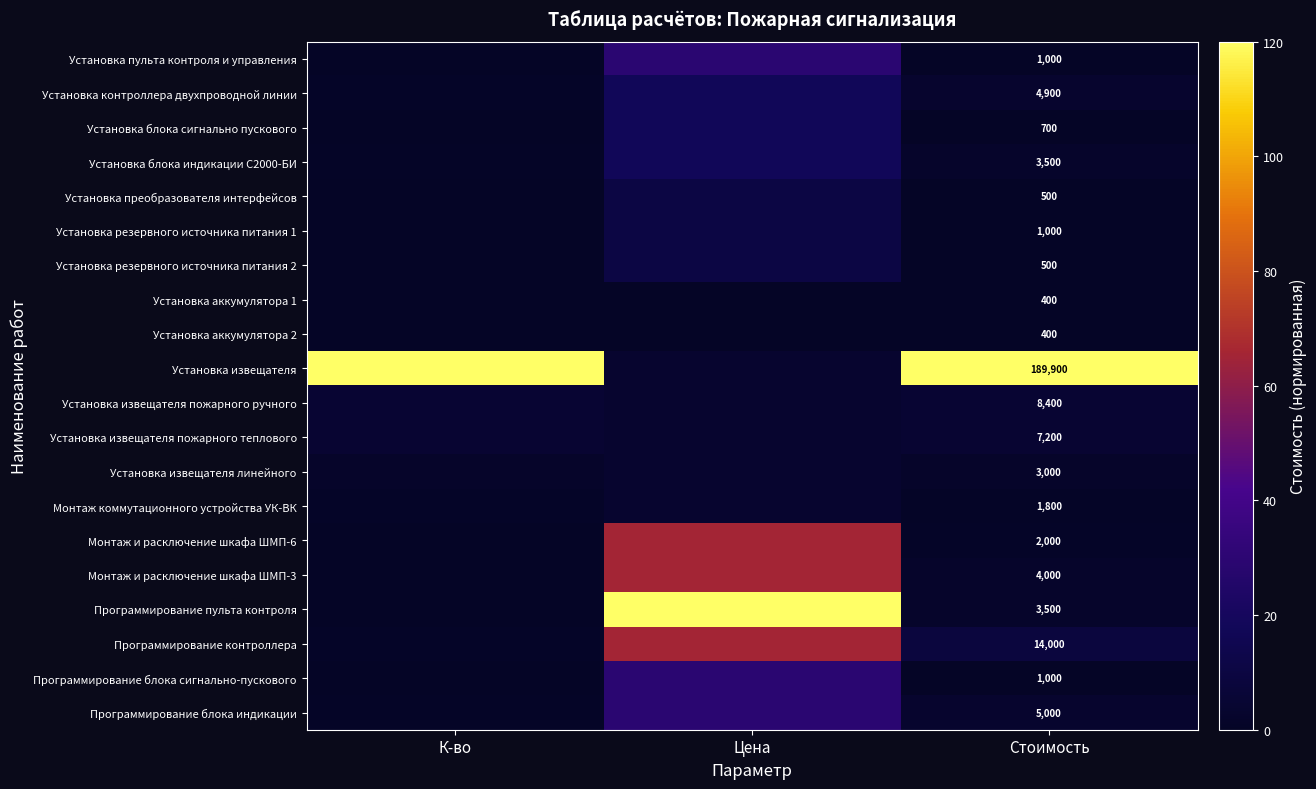

Is the value of Монтаж и расключение шкафа ШМП-6 at Стоимость greater than the value of Программирование блока индикации at Стоимость?

No